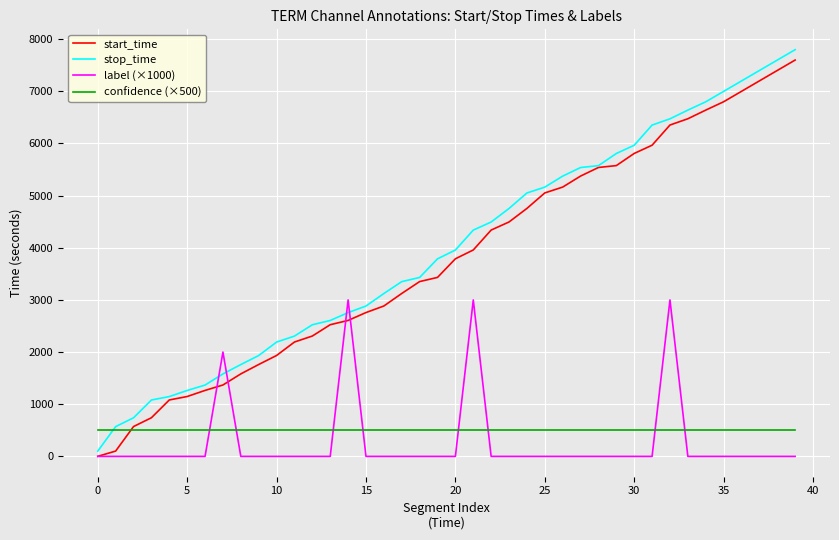

Which series has the largest total across all categories?

stop_time